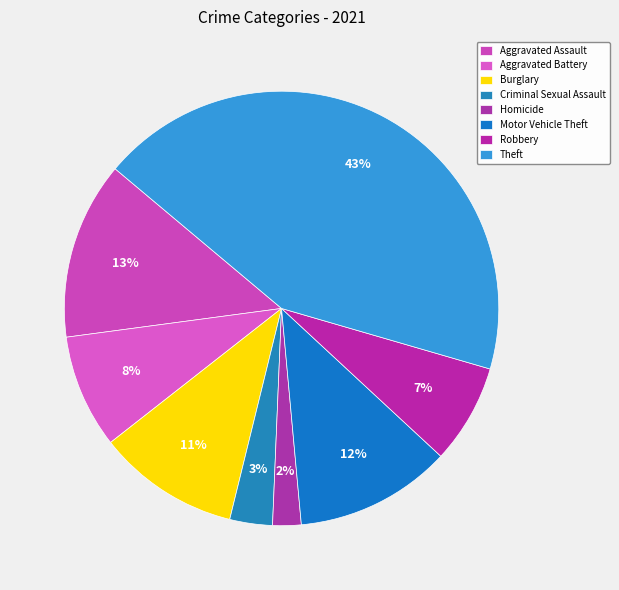

Is it true that Theft is 43% of the pie?

True